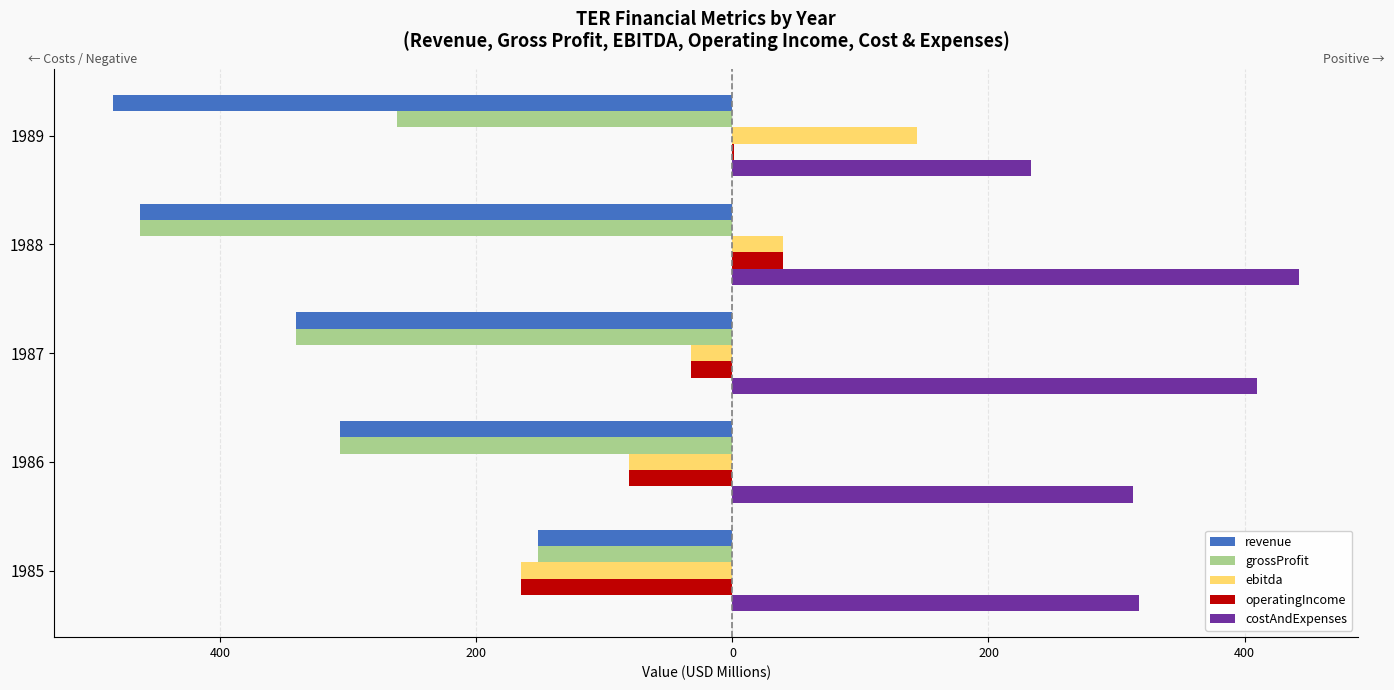

At how many categories does at least one series exceed -3?

5